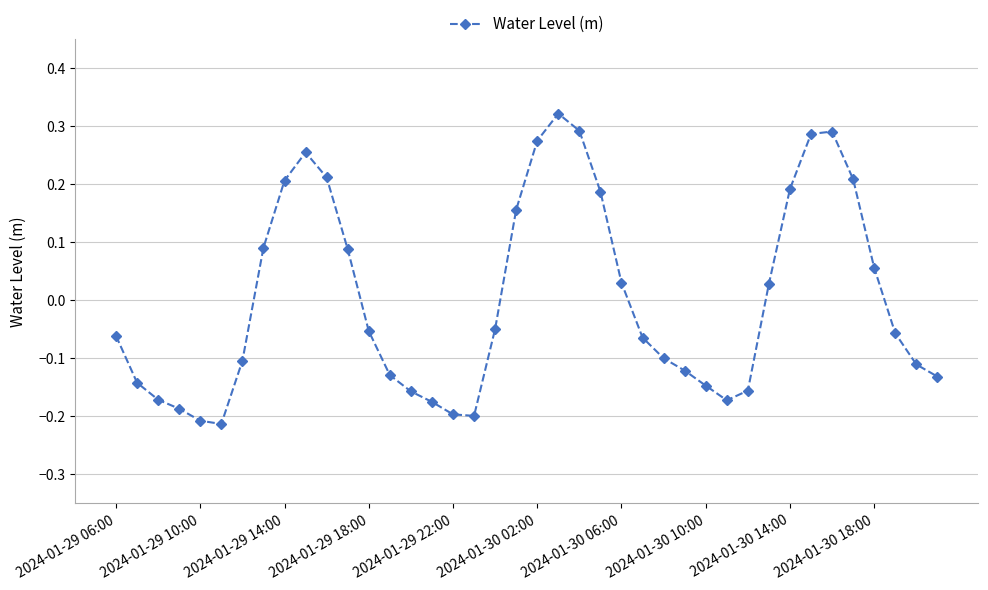

What is the difference between the maximum and minimum values?

0.5